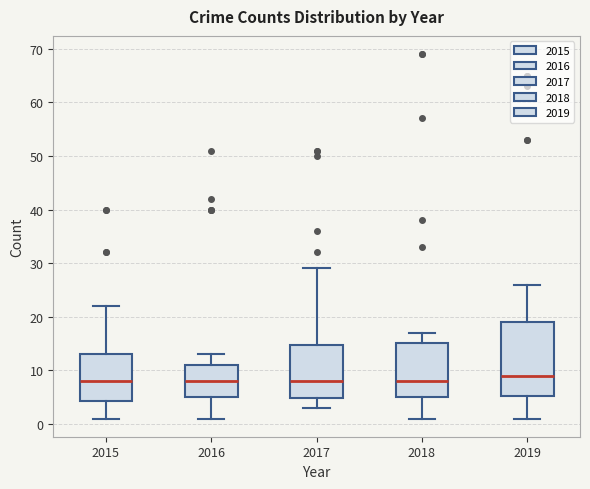

Reading left to right, transcribe this box plot: for each box, give where its median line is, the range the box spans, and where its two whiskers end, as read against the y-axis. The values are not printed on the chart, so give them approximately, as read against the axis.

2015: median 8, box 4 to 13, whiskers 1 to 22
2016: median 8, box 5 to 11, whiskers 1 to 13
2017: median 8, box 5 to 15, whiskers 3 to 29
2018: median 8, box 5 to 15, whiskers 1 to 17
2019: median 9, box 5 to 19, whiskers 1 to 26